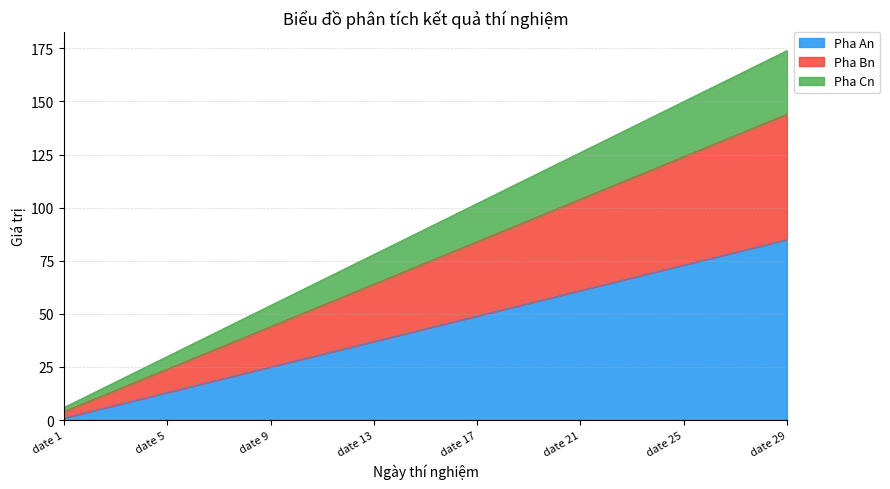

True or false: Pha Cn and Pha Bn cross at least once.

False